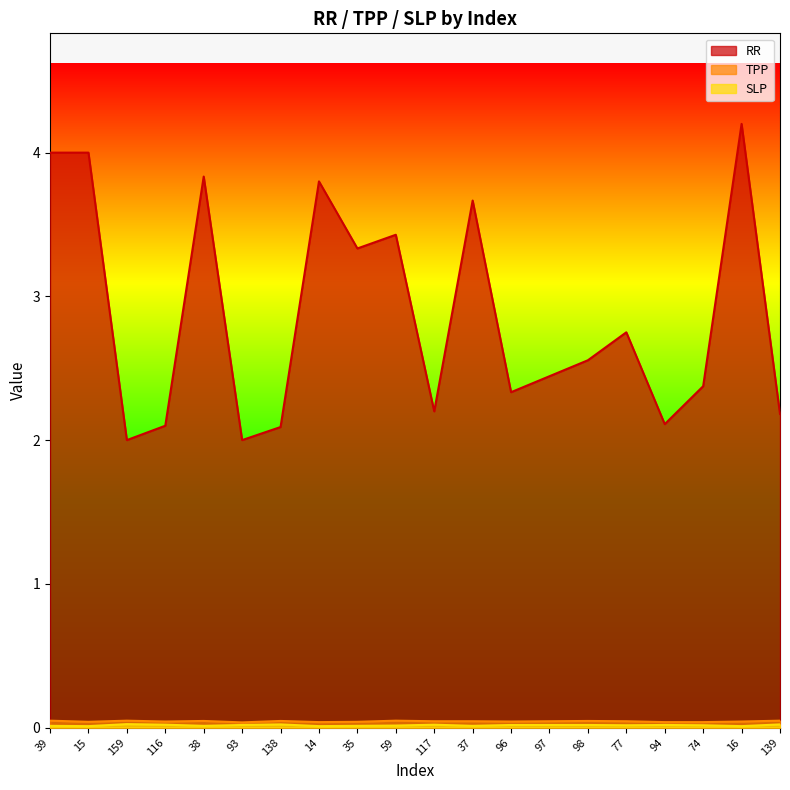

What are all the series names shown in the legend?

RR, TPP, SLP